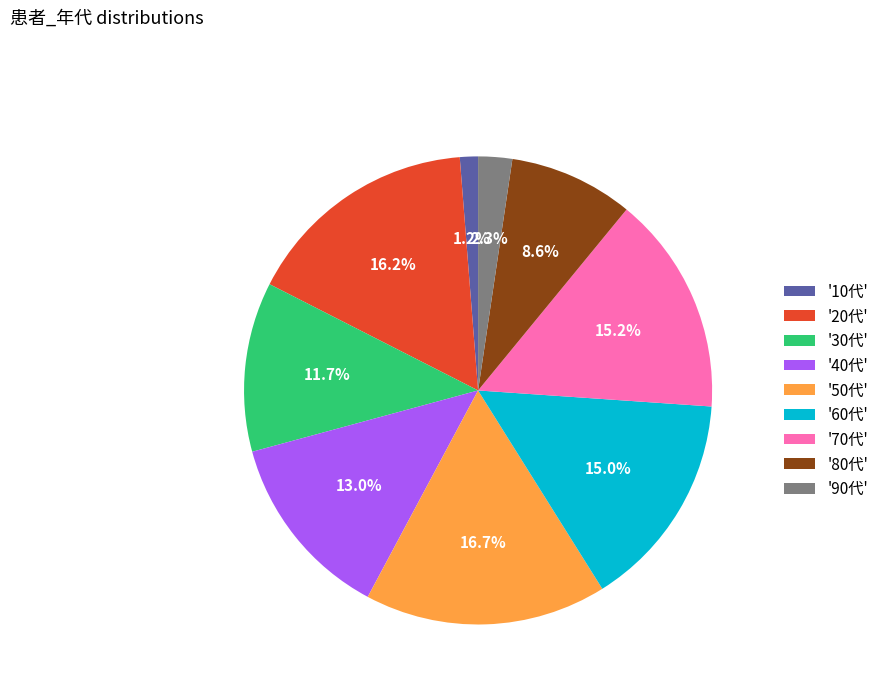

How many segments does this pie chart have?

9